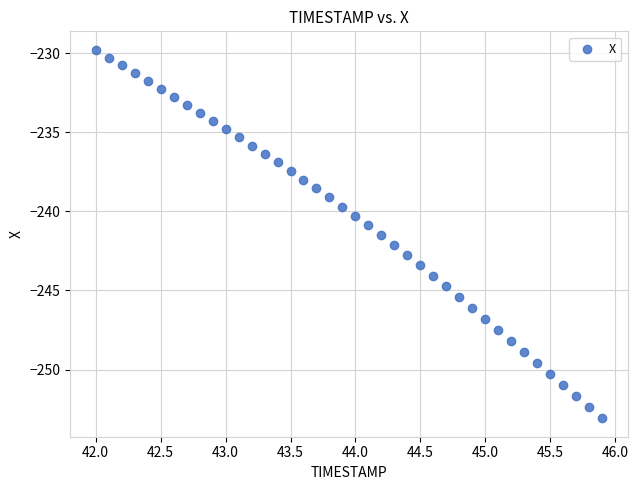

What is the range of Y values (max minus min)?

23.3